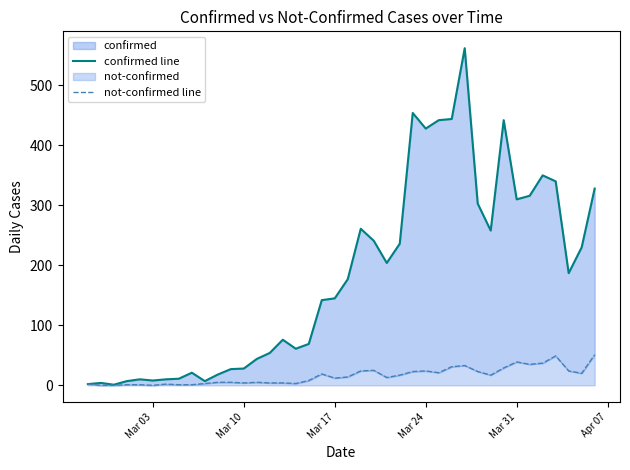

What is the minimum value for confirmed line?

1